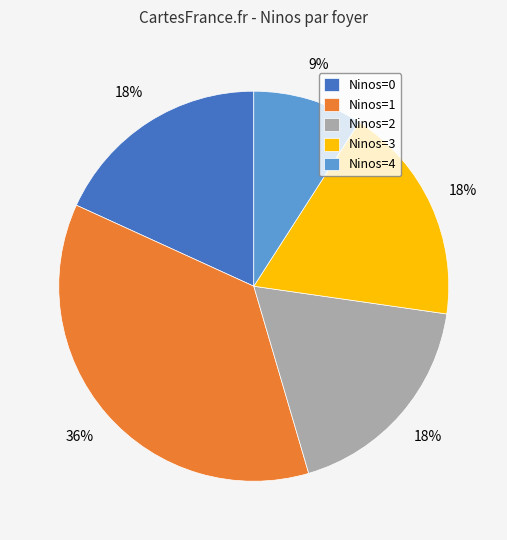

To the nearest percent, what is the combined percentage of Ninos=4 and Ninos=0?

27%